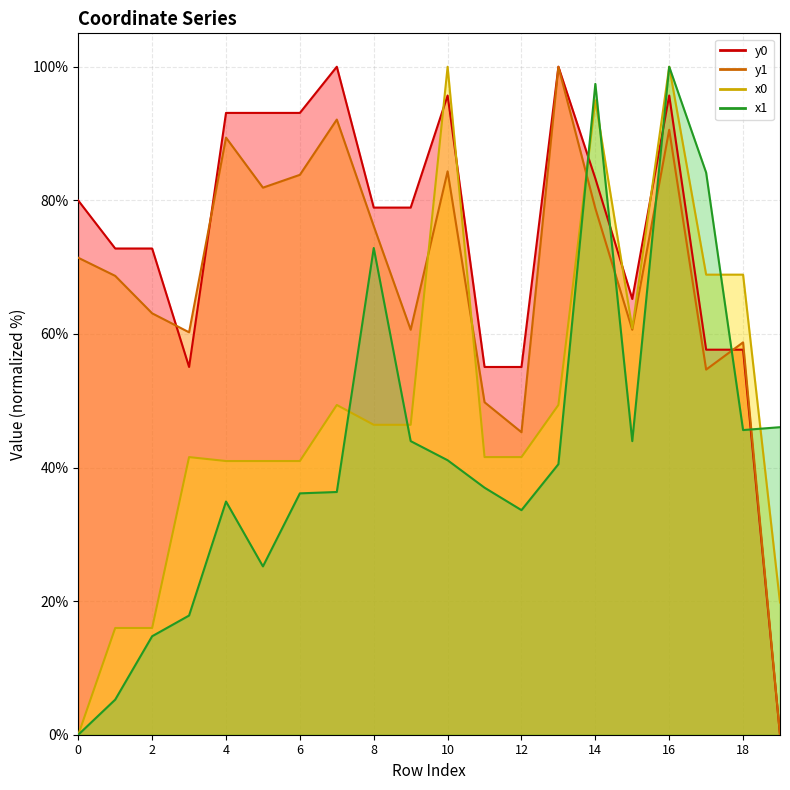

Between 9 and 10, which series saw the biggest shift?

x0